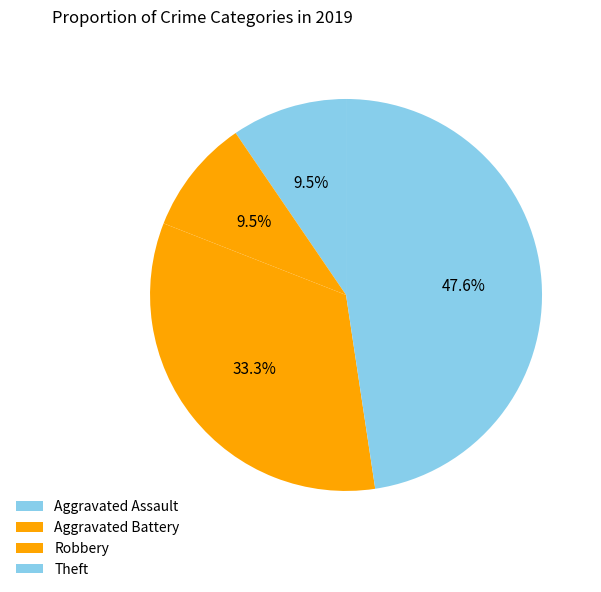

Which has a higher value, Aggravated Battery or Robbery?

Robbery